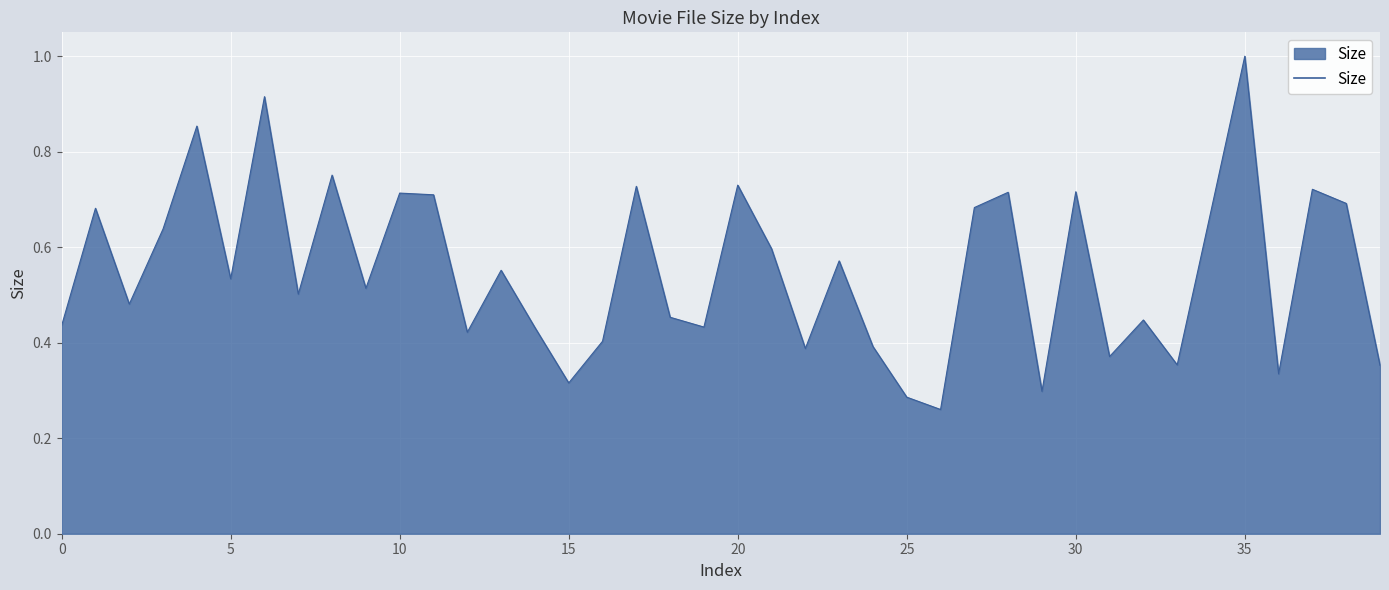

What is the greatest value displayed?

1.0